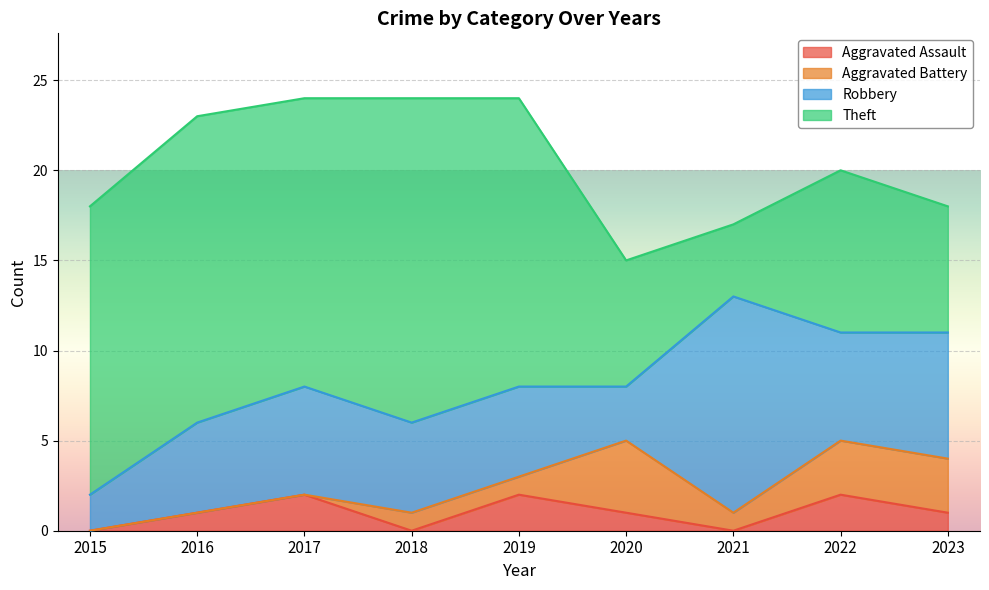

Does the chart display data point markers on the line(s)?

No